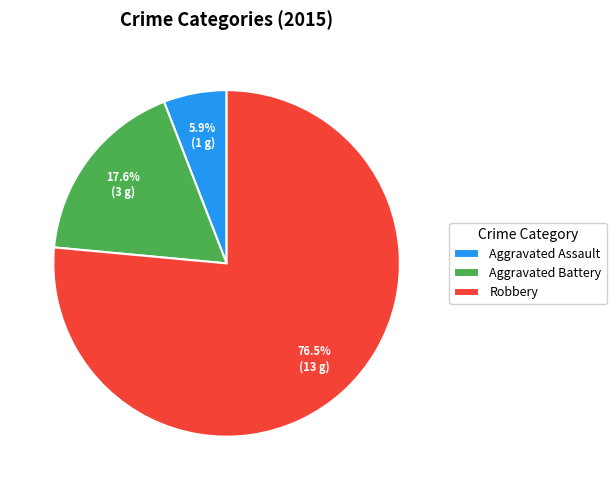

What percentage is the Aggravated Battery slice, to the nearest percent?

18%